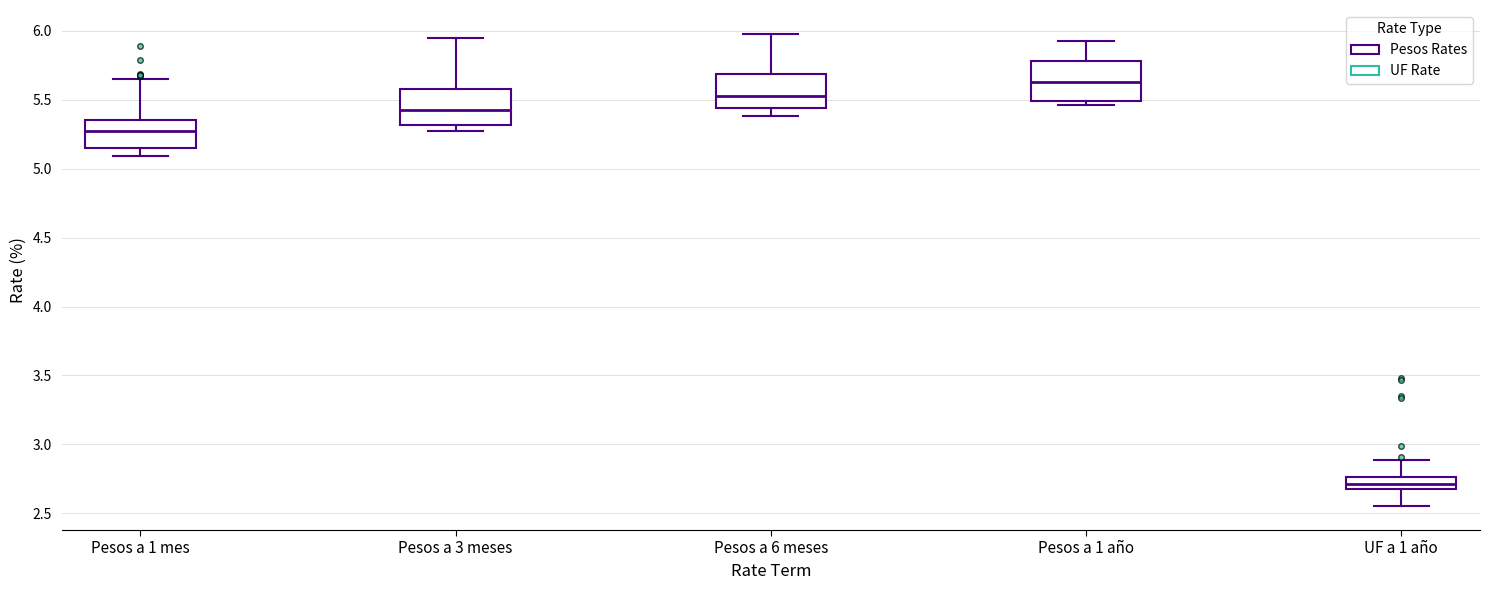

Reading left to right, read every box against the y-axis: the position of its median line, the range the box covers, and the ends of its whiskers. The values are not printed on the chart, so give them approximately, as read against the axis.

Pesos a 1 mes: median 5.25, box 5.15 to 5.35, whiskers 5.10 to 5.65
Pesos a 3 meses: median 5.45, box 5.30 to 5.60, whiskers 5.25 to 5.95
Pesos a 6 meses: median 5.55, box 5.45 to 5.70, whiskers 5.40 to 6.00
Pesos a 1 año: median 5.65, box 5.50 to 5.80, whiskers 5.45 to 5.95
UF a 1 año: median 2.70 (inside the box), box 2.70 to 2.75, whiskers 2.55 to 2.90